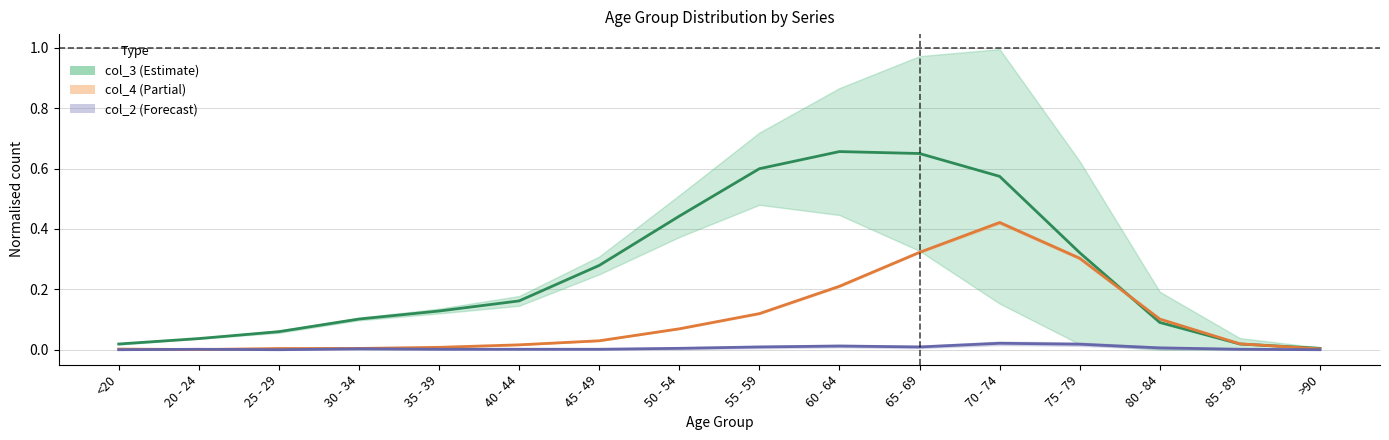

What is the value of the col_3 (Estimate) point at the 6th from the left?

0.2